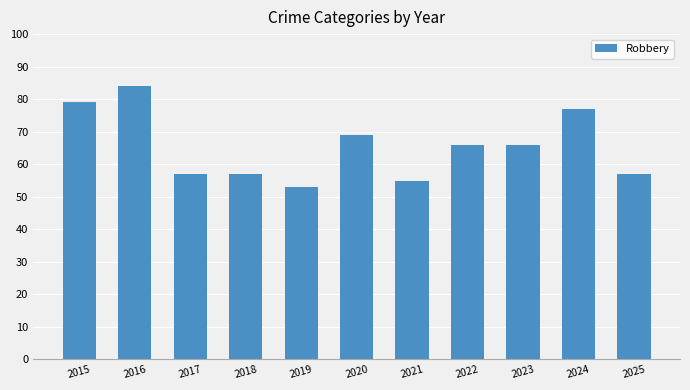

What is the difference between the values at 2023 and 2015?

13